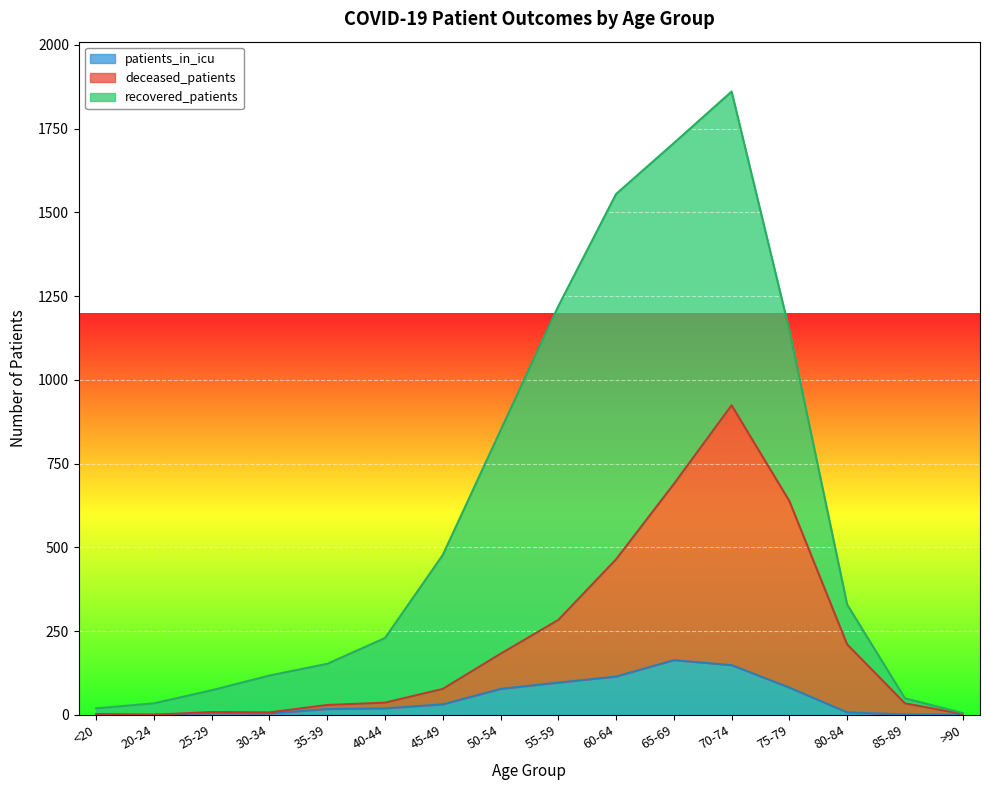

Count the number of categories in the chart.

16